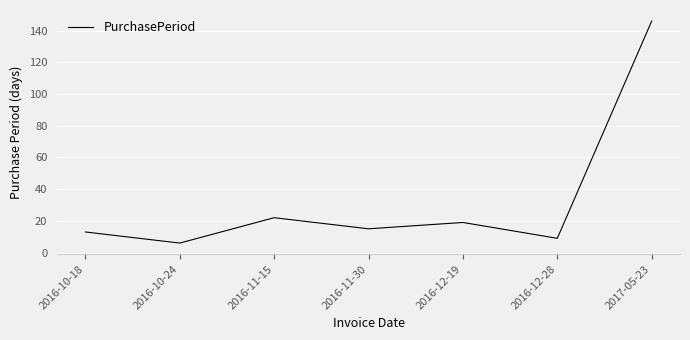

What is the difference between the maximum and minimum values?

140